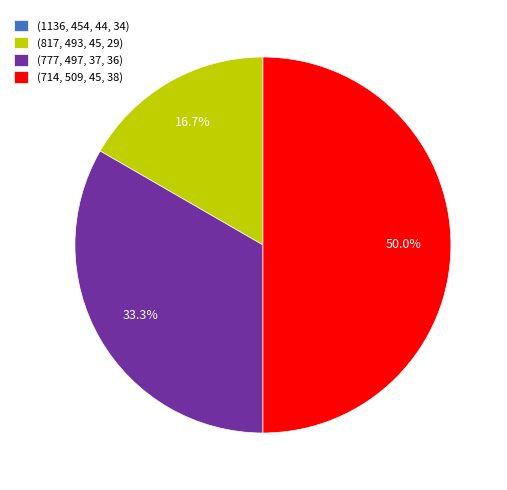

To the nearest percent, what is the average slice percentage?

25%